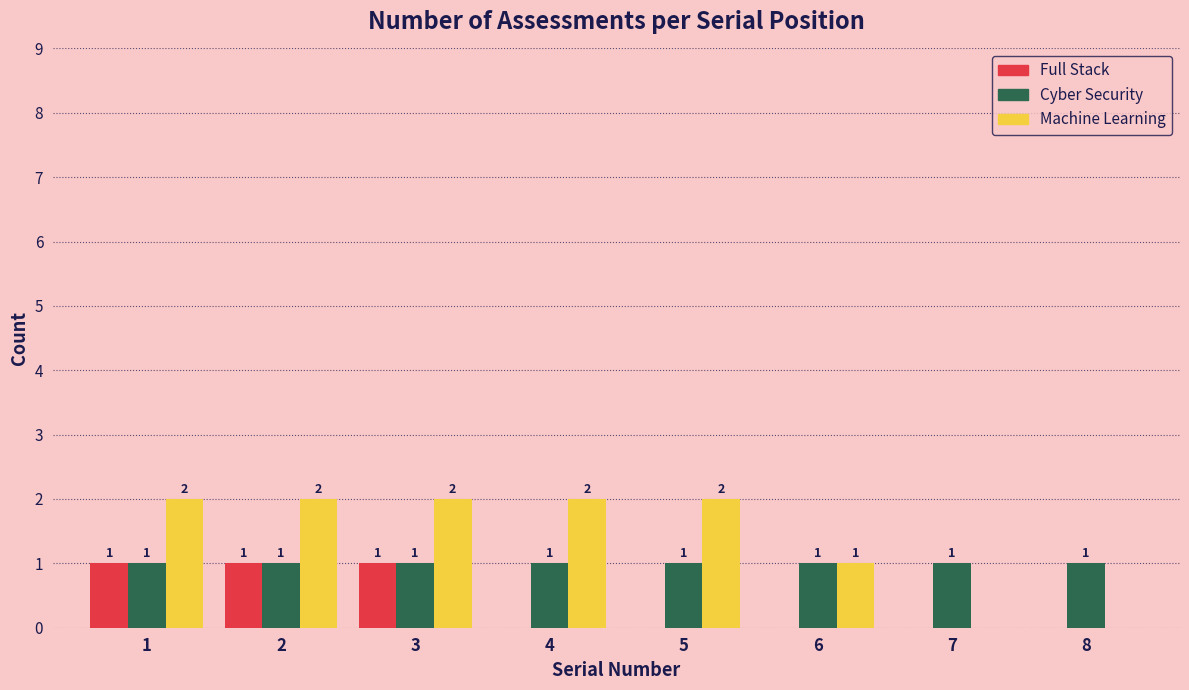

Reading right to left, extract all data points from this chart.

Full Stack: 8=0	7=0	6=0	5=0	4=0	3=1	2=1	1=1
Cyber Security: 8=1	7=1	6=1	5=1	4=1	3=1	2=1	1=1
Machine Learning: 8=0	7=0	6=1	5=2	4=2	3=2	2=2	1=2